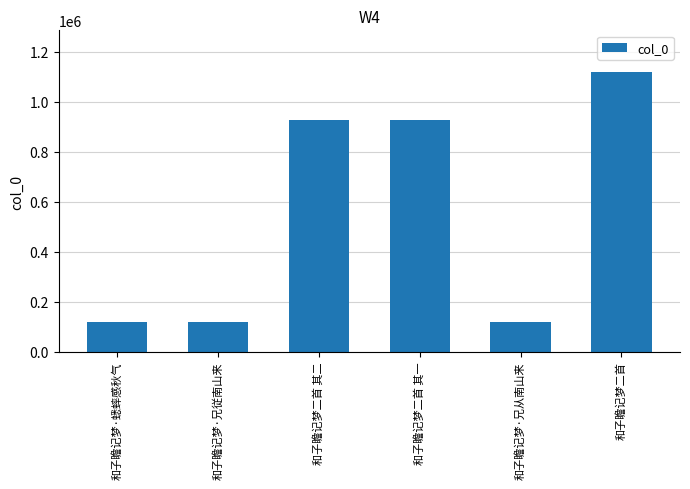

Are the bars grouped side by side (vs. stacked)?

No